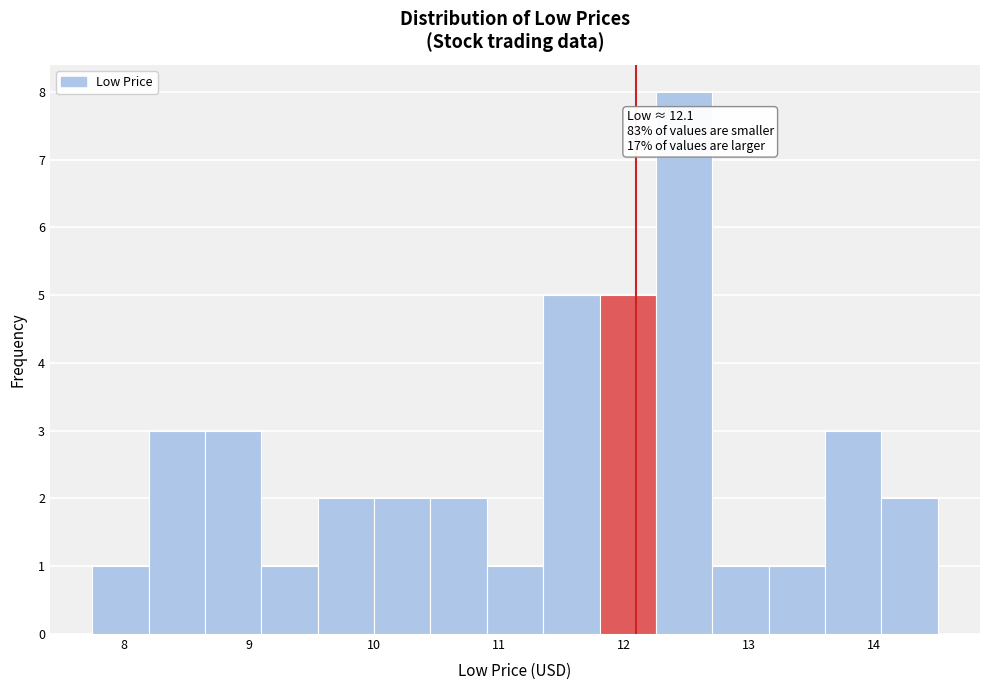

Which range on the x-axis has the tallest bar?

12.3 to 12.7